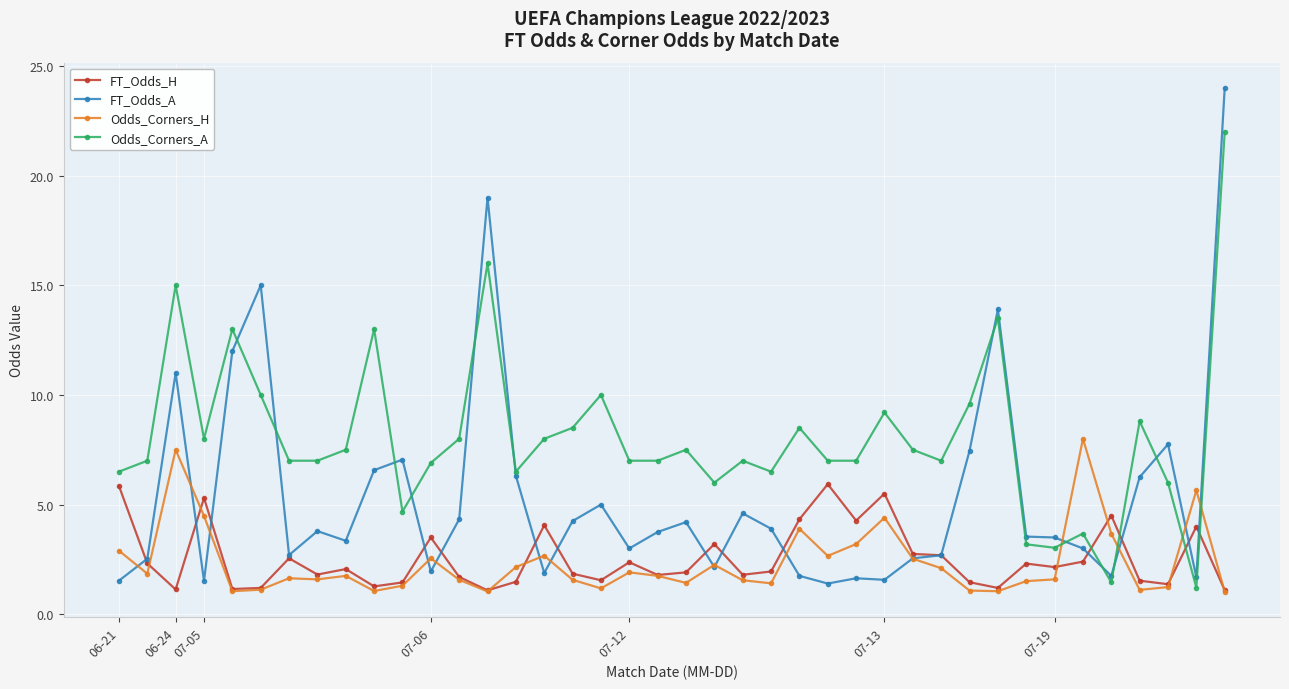

Which series ends up on top after the final intersection of Odds_Corners_A and FT_Odds_H?

Odds_Corners_A